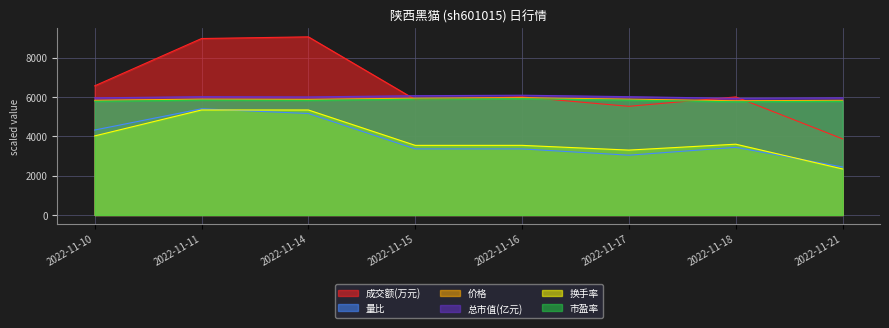

The 量比 series shows 1820.7 at 2022-11-17. True or false?

False